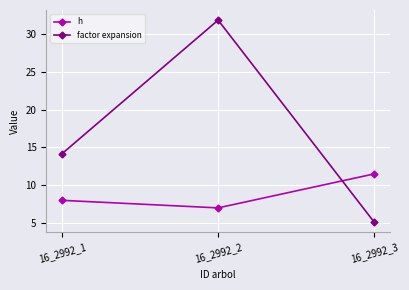

How many h values are between 7 and 11?

2